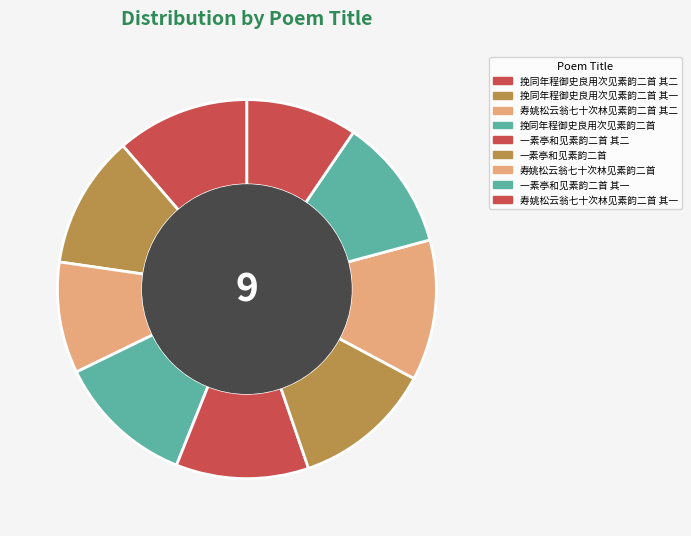

Which has a higher value, 一素亭和见素韵二首 其二 or 寿姚松云翁七十次林见素韵二首 其二?

一素亭和见素韵二首 其二